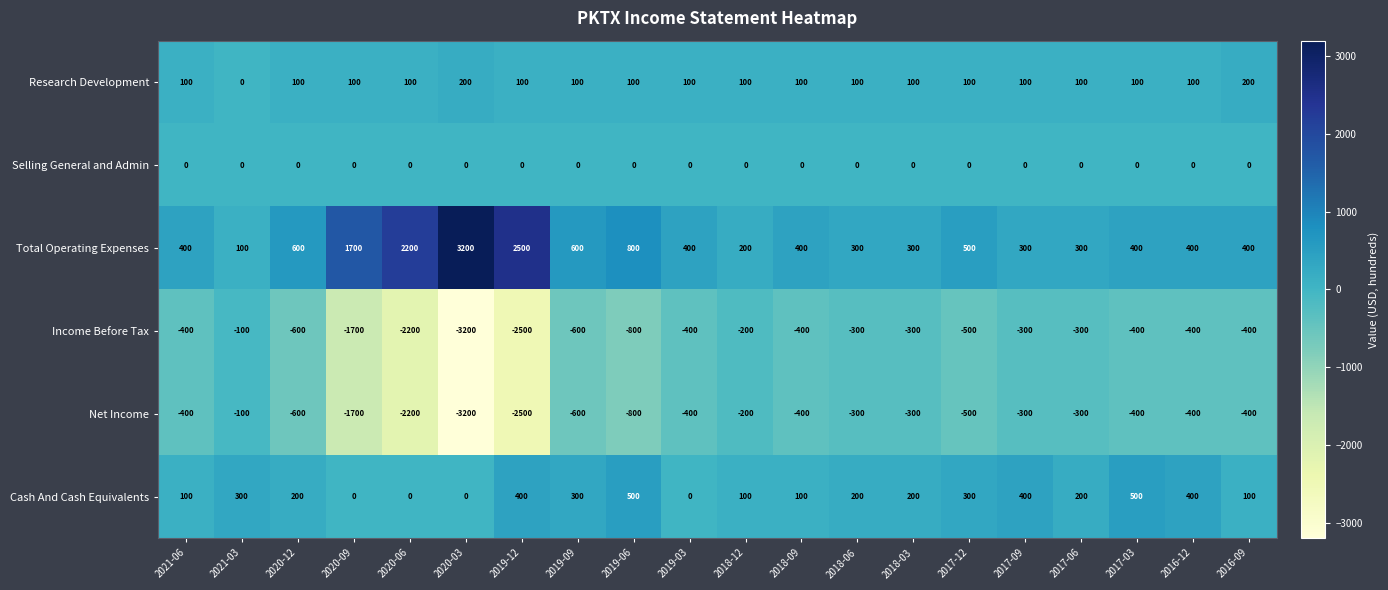

What is the total value across all series at 2016-09?

-100